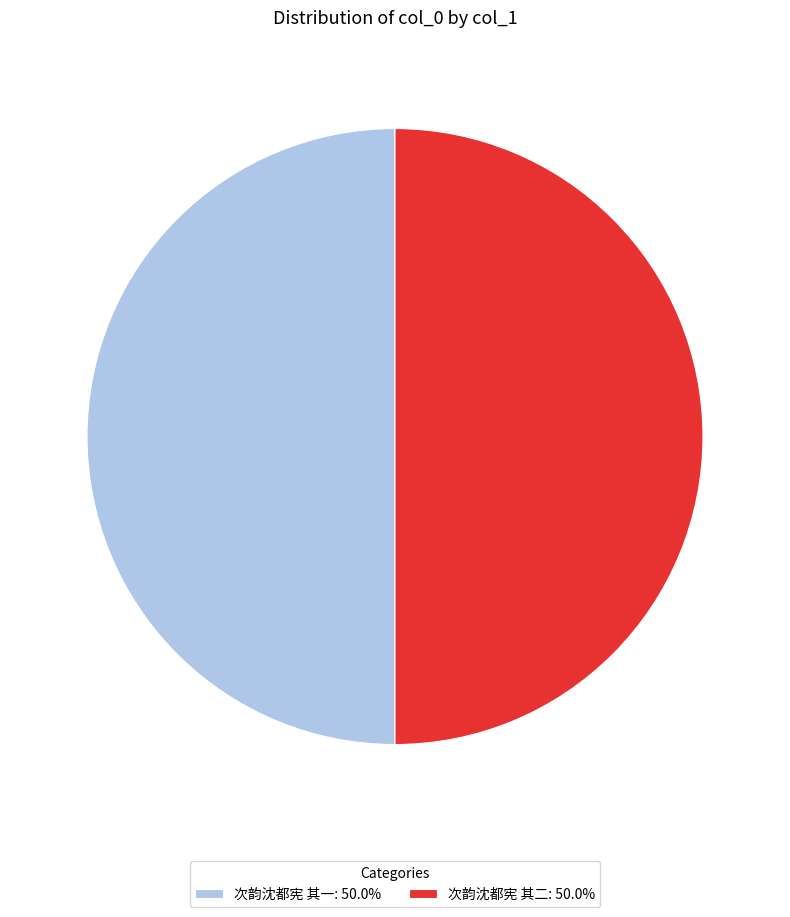

What is the ratio of the value at 次韵沈都宪 其一: 50.0% to the value at 次韵沈都宪 其二: 50.0%?

1.0